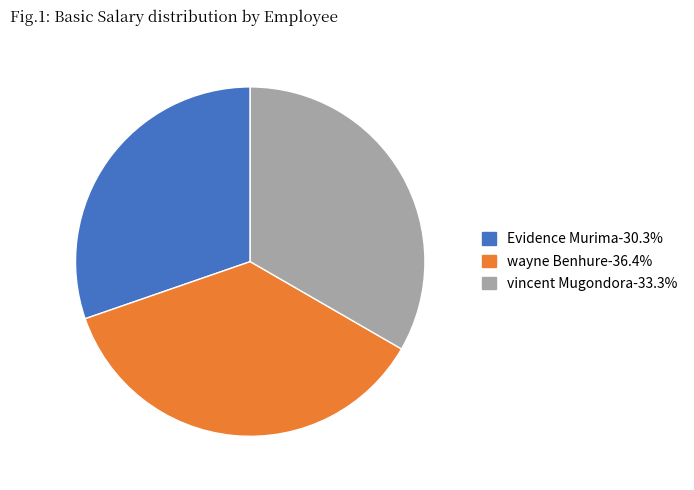

Rank the categories by value from highest to lowest.

wayne Benhure, vincent Mugondora, Evidence Murima